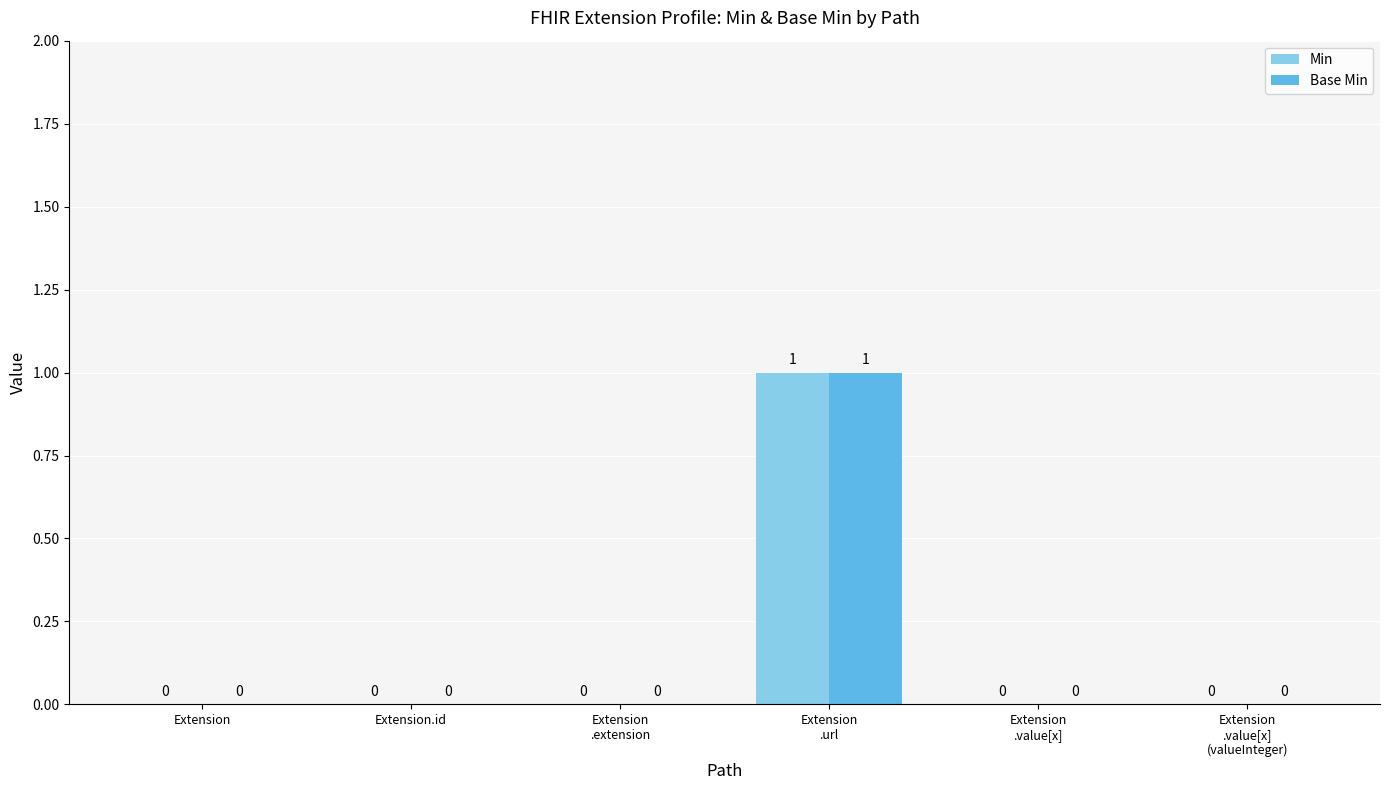

True or false: Base Min has a value of -1 at Extension
.value[x]
(valueInteger).

False